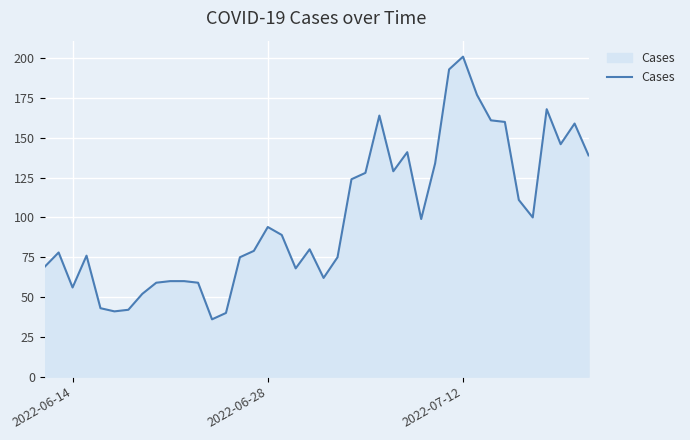

What is the difference between the maximum and minimum values?

165